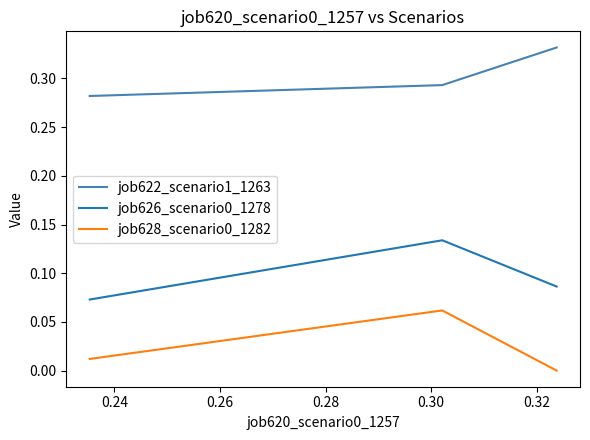

Which series has the largest total across all categories?

job622_scenario1_1263